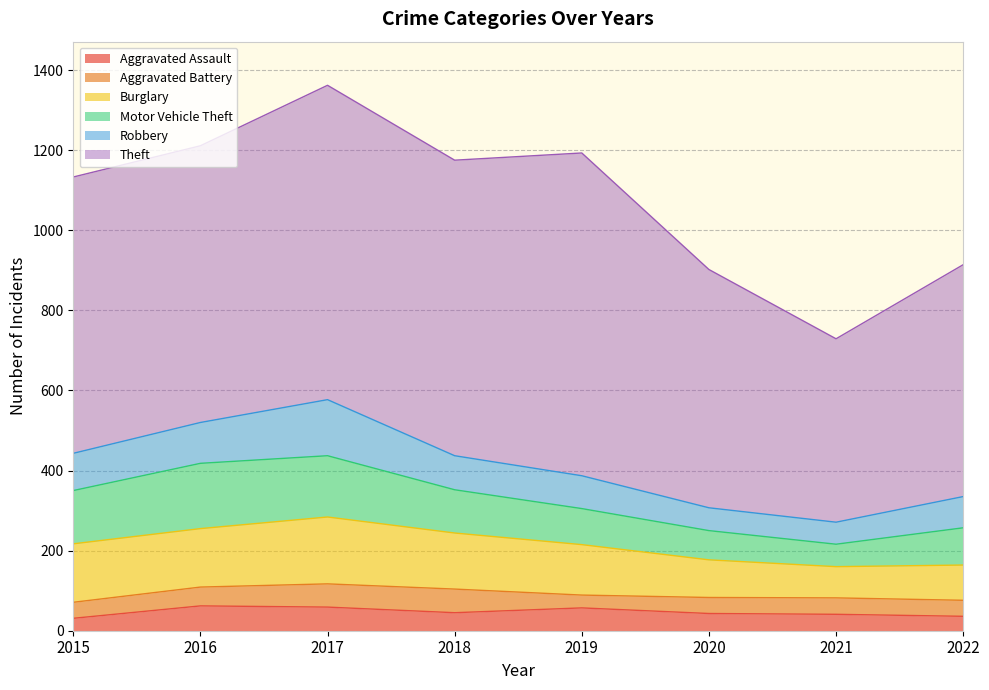

How many lines are shown in the chart?

6